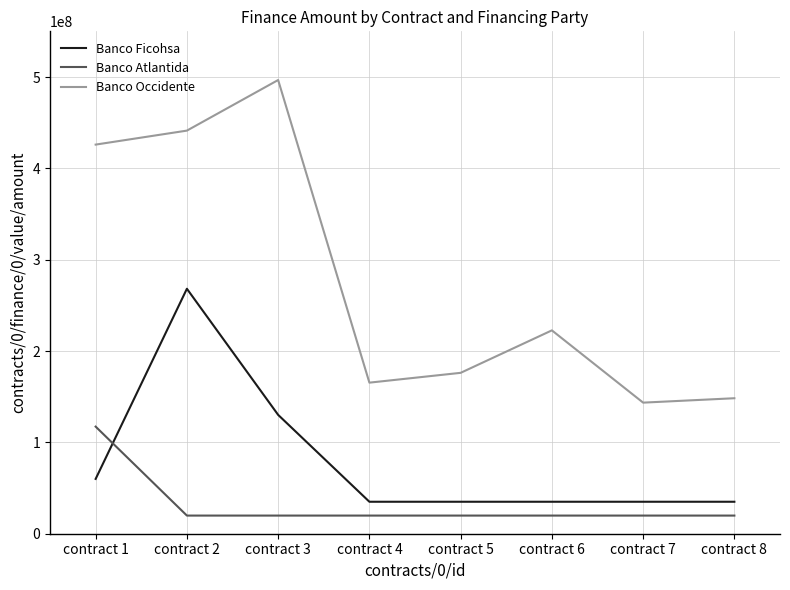

Where is Banco Occidente nearest to the value 320106072?

contract 6